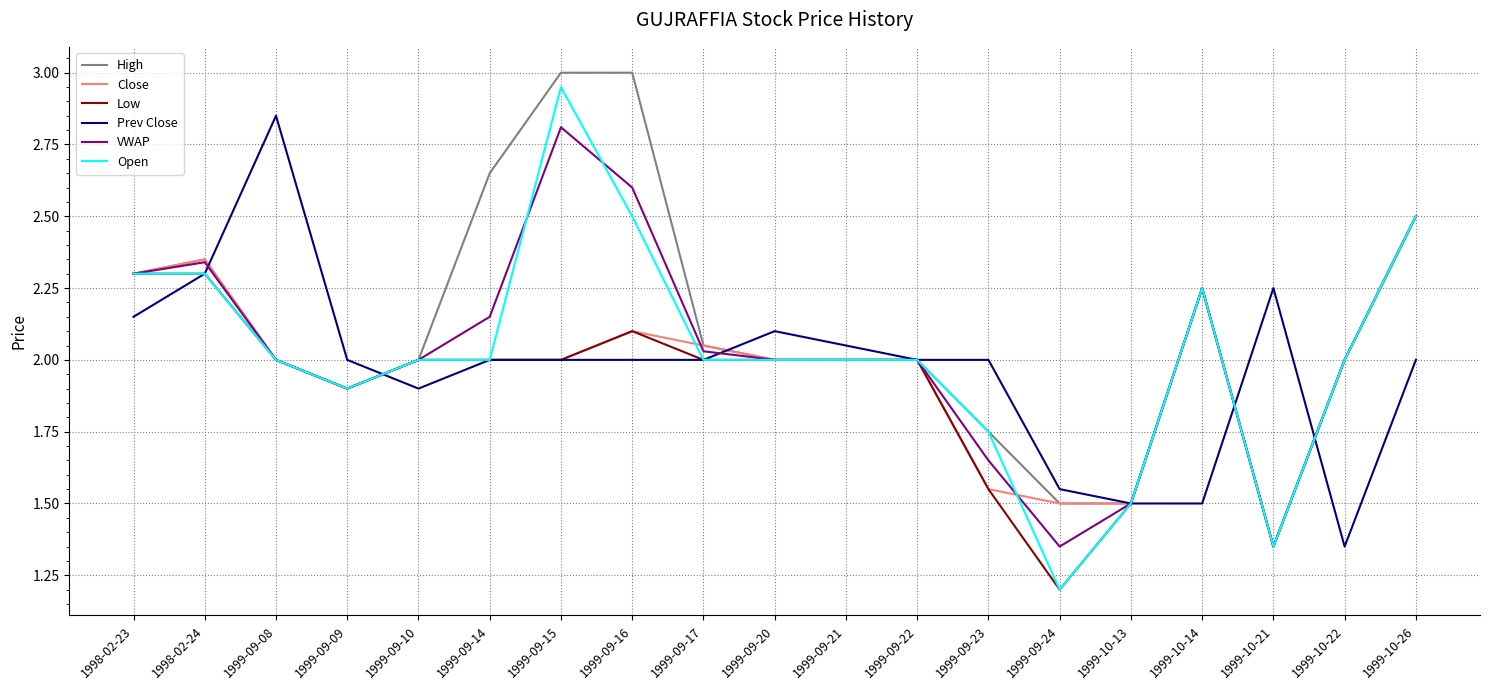

Where is Low nearest to the value 1?

1999-09-24